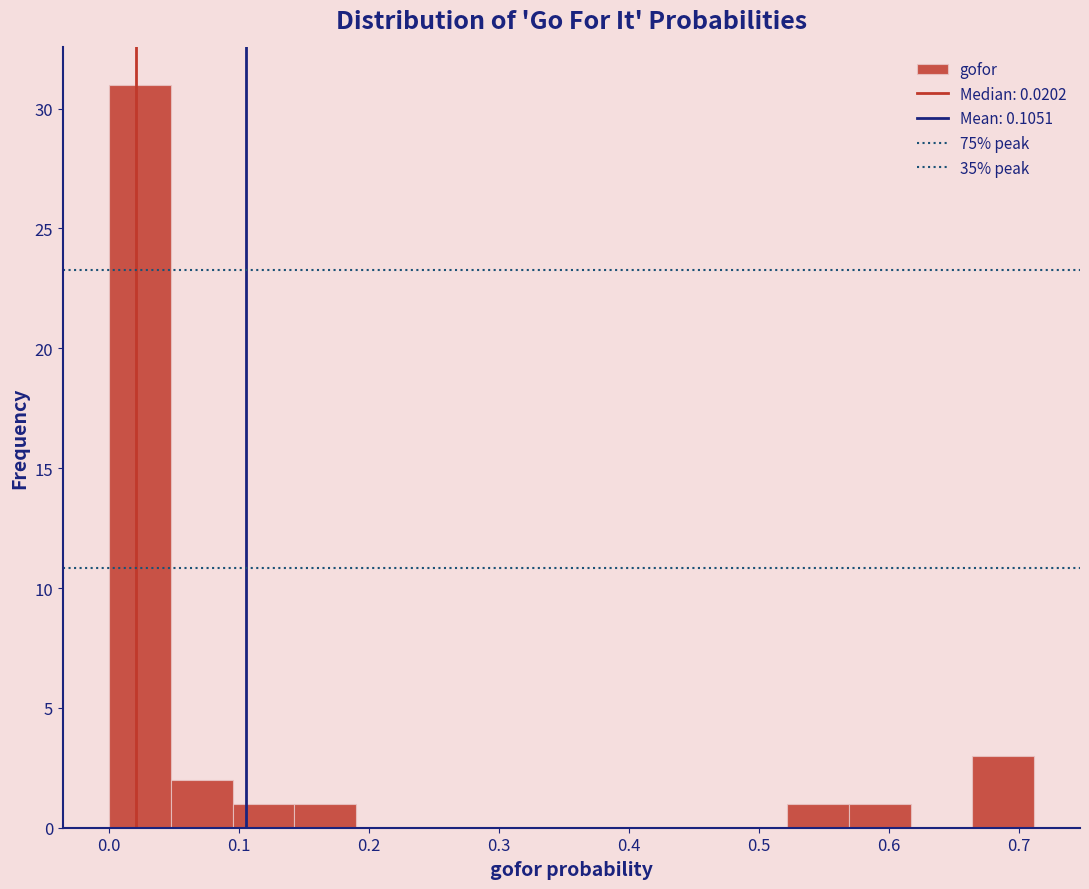

Reading left to right, transcribe this chart: for each bar, give the range it covers on the x-axis and its height. Neither the bar edges nor the heights are printed on the chart, so give them approximately, as read against the axes.

0.00 to 0.05: 31
0.05 to 0.09: 2
0.09 to 0.14: 1
0.14 to 0.19: 1
0.19 to 0.24: 0
0.24 to 0.28: 0
0.28 to 0.33: 0
0.33 to 0.38: 0
0.38 to 0.43: 0
0.43 to 0.47: 0
0.47 to 0.52: 0
0.52 to 0.57: 1
0.57 to 0.62: 1
0.62 to 0.66: 0
0.66 to 0.71: 3